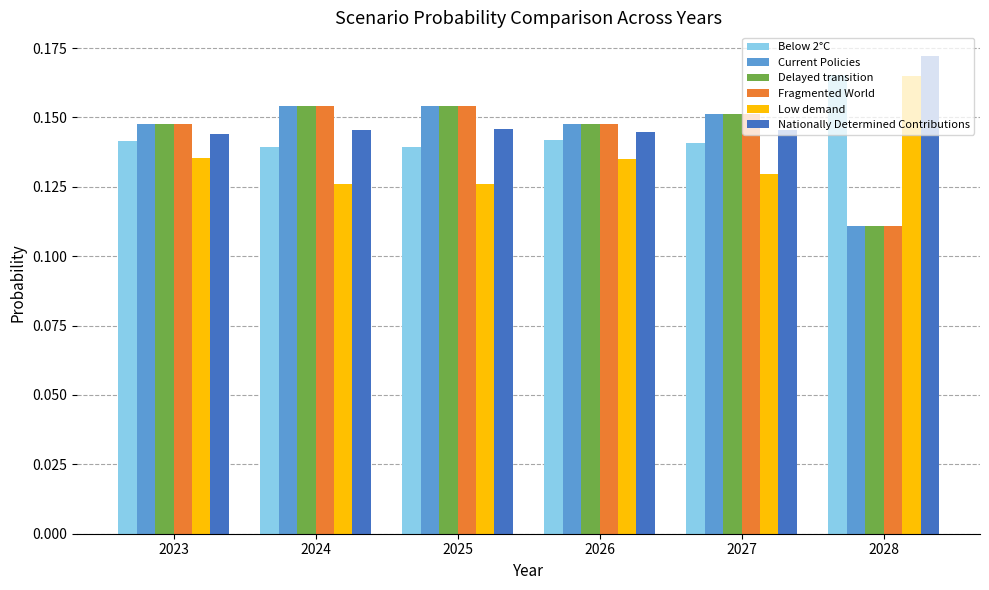

Are the bars grouped side by side (vs. stacked)?

Yes